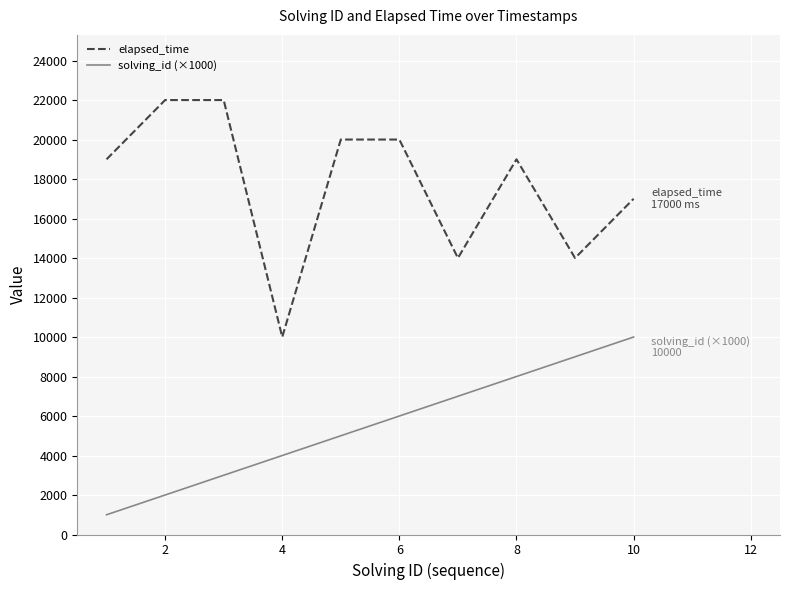

Reading right to left, transcribe all the data shown in this chart.

elapsed_time: 17000	14000	19000	14000	20000	20000	10000	22000	22000	19000
solving_id (×1000): 10000	9000	8000	7000	6000	5000	4000	3000	2000	1000